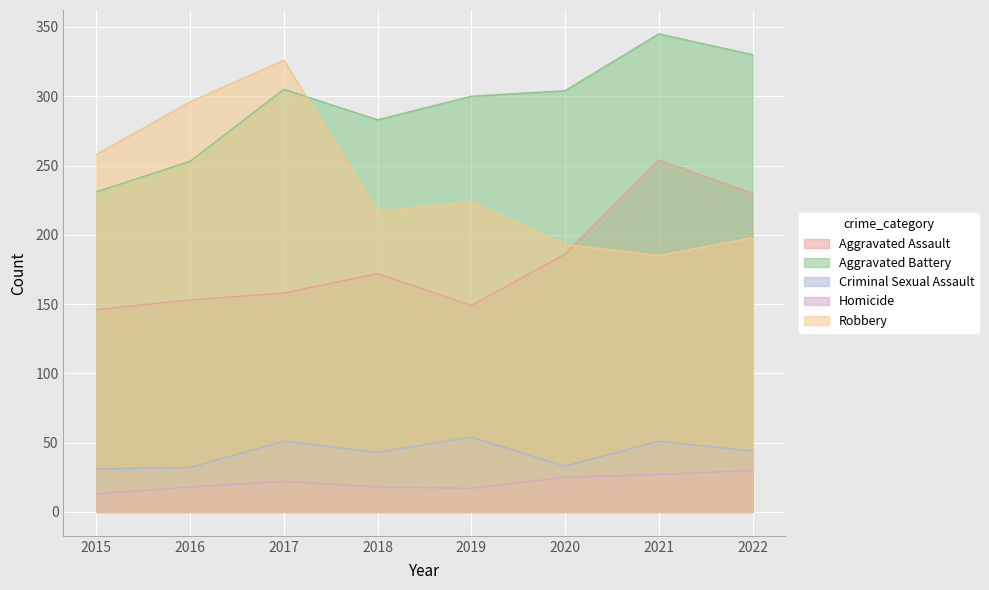

What are all the series names shown in the legend?

Aggravated Assault, Aggravated Battery, Criminal Sexual Assault, Homicide, Robbery